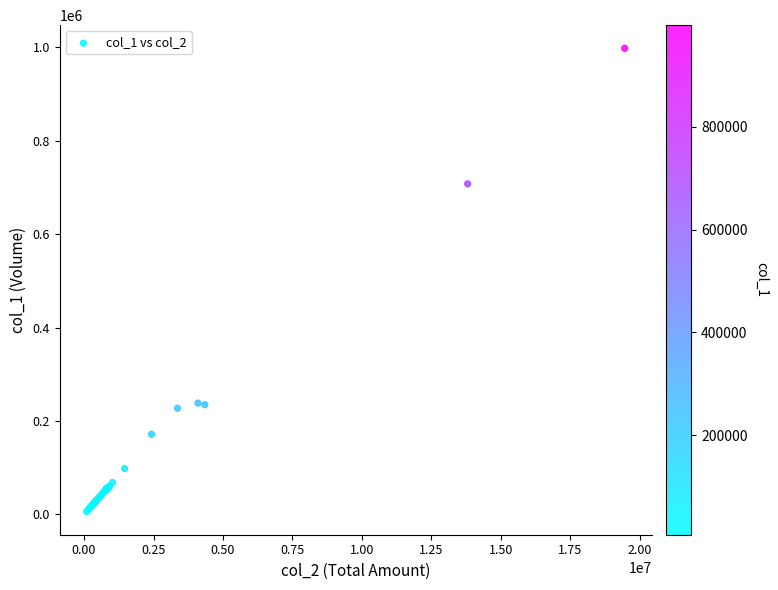

What Y value in the scatter plot is closest to 502094?

707921